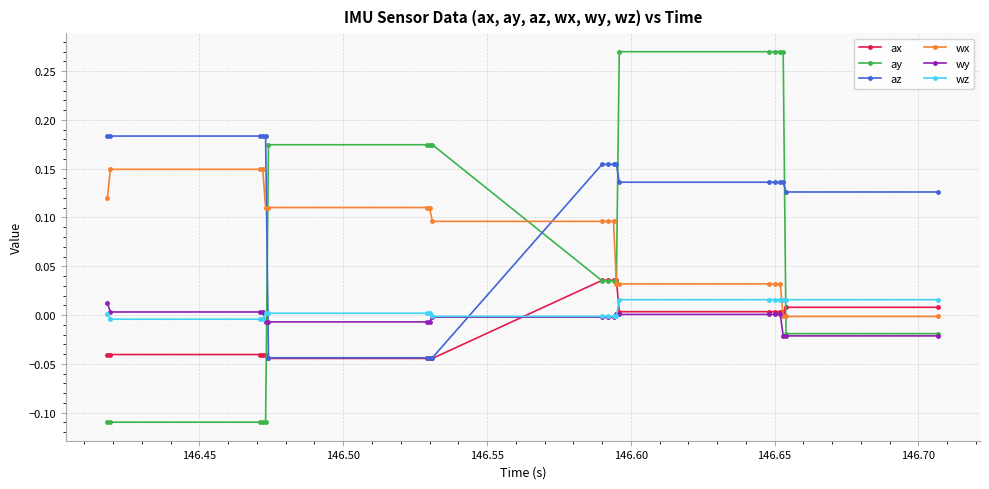

How many intersections are there between ax and wx?

3